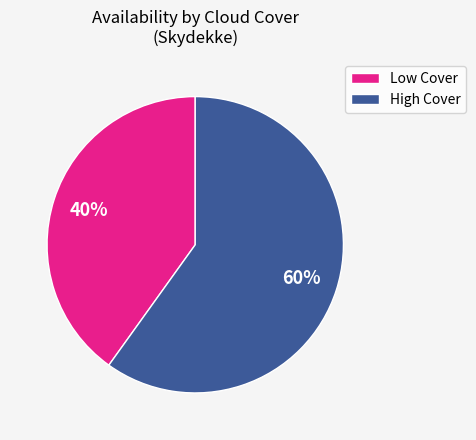

Count the number of slices in the pie.

2